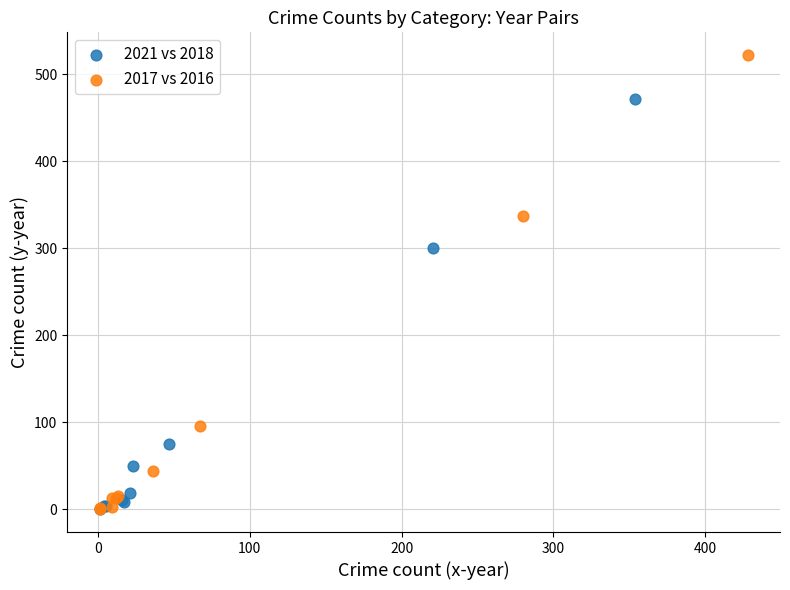

Which series has the largest Y range (max minus min)?

2017 vs 2016